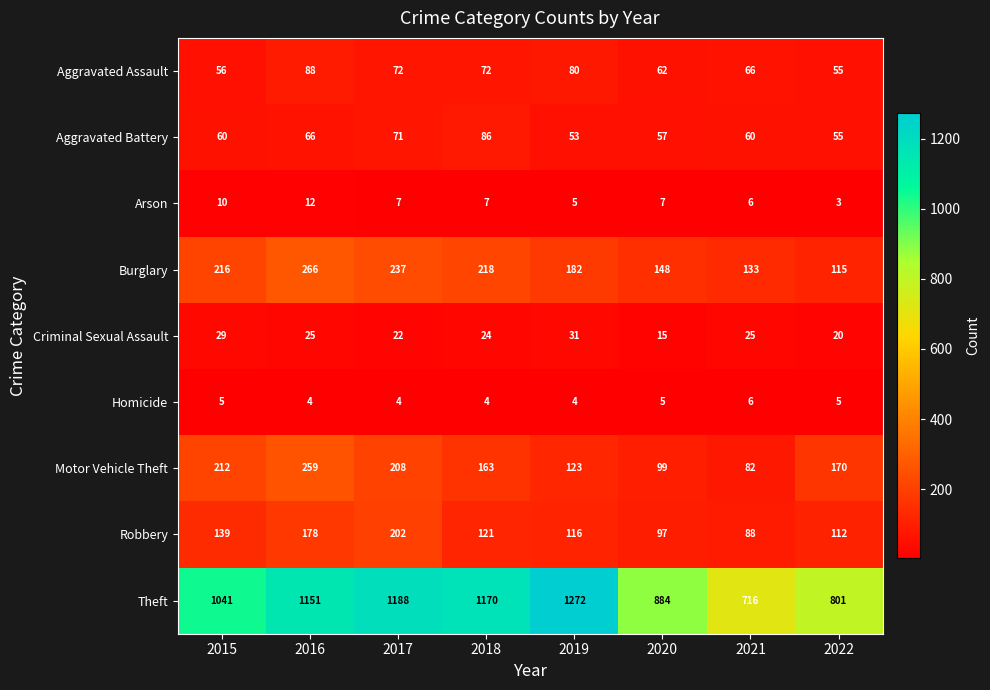

At which label does Aggravated Assault first exceed 72?

2016